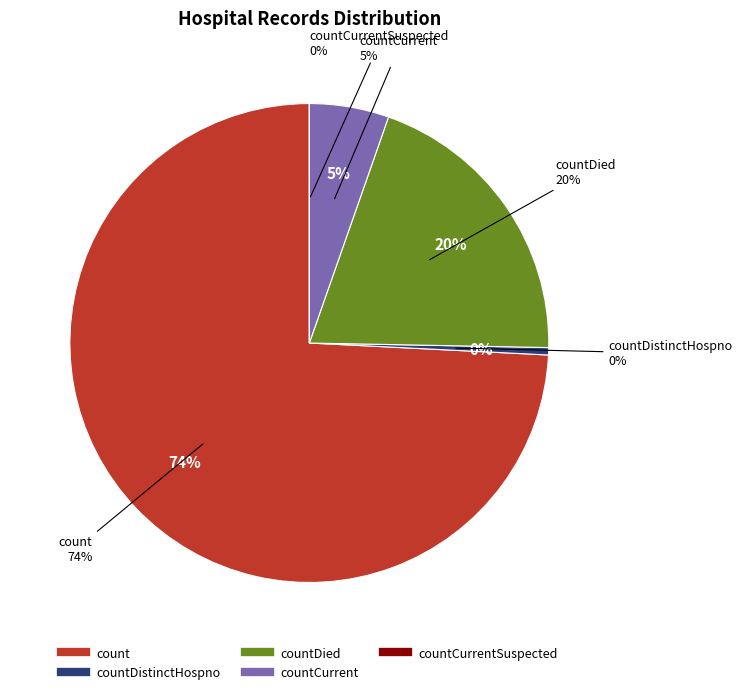

What is the majority slice?

count